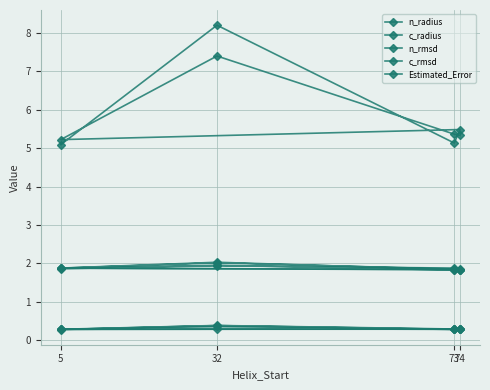

Where is the first local minimum for c_radius?

73